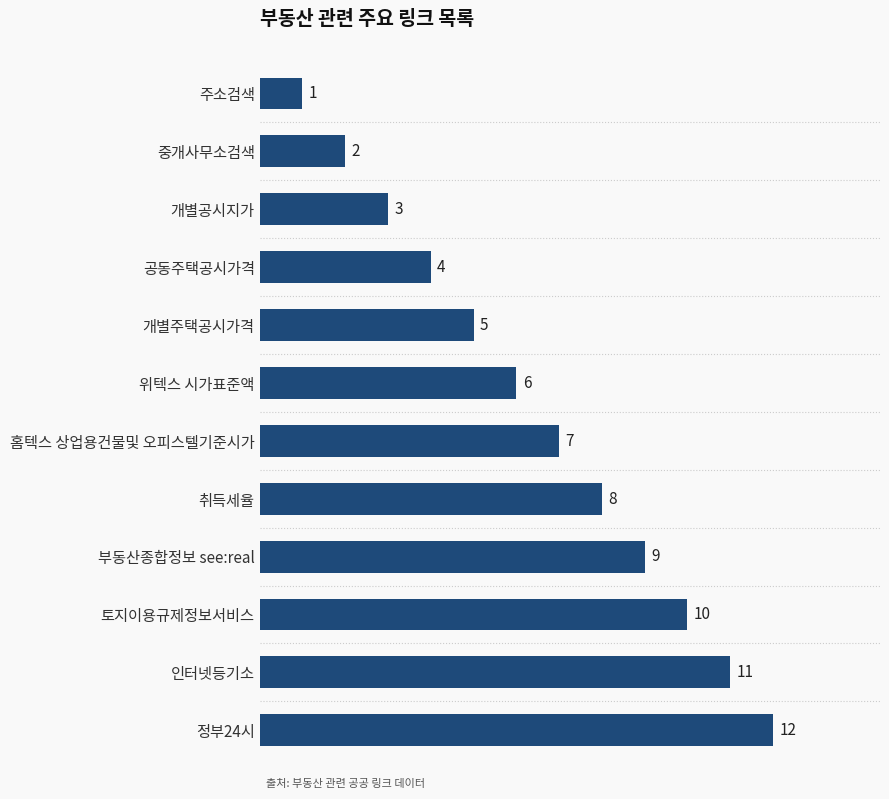

What is the value of the 12th bar from the top?

12